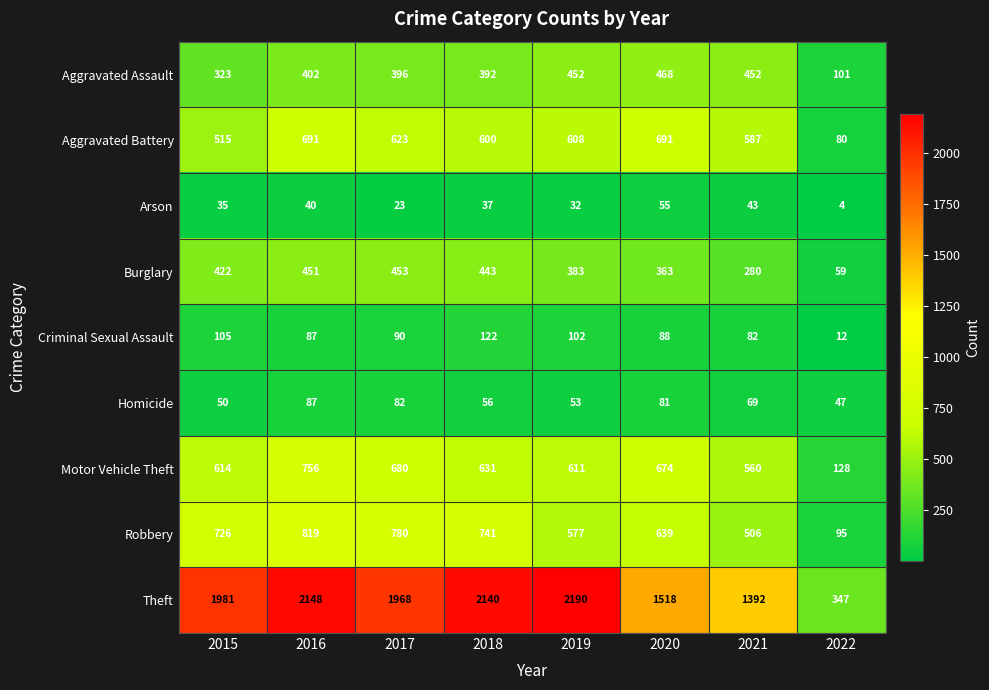

What is the difference between the maximum and minimum values in the Burglary series?

394